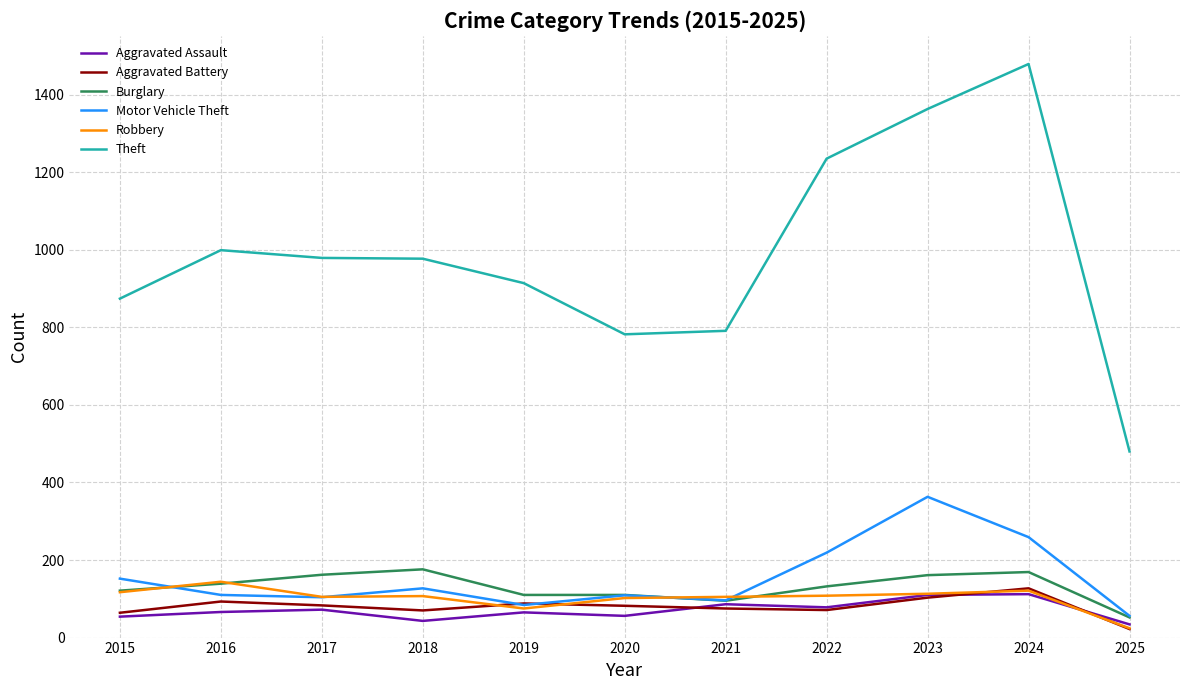

In Theft, how many points are lower than both neighbors (excluding endpoints)?

1